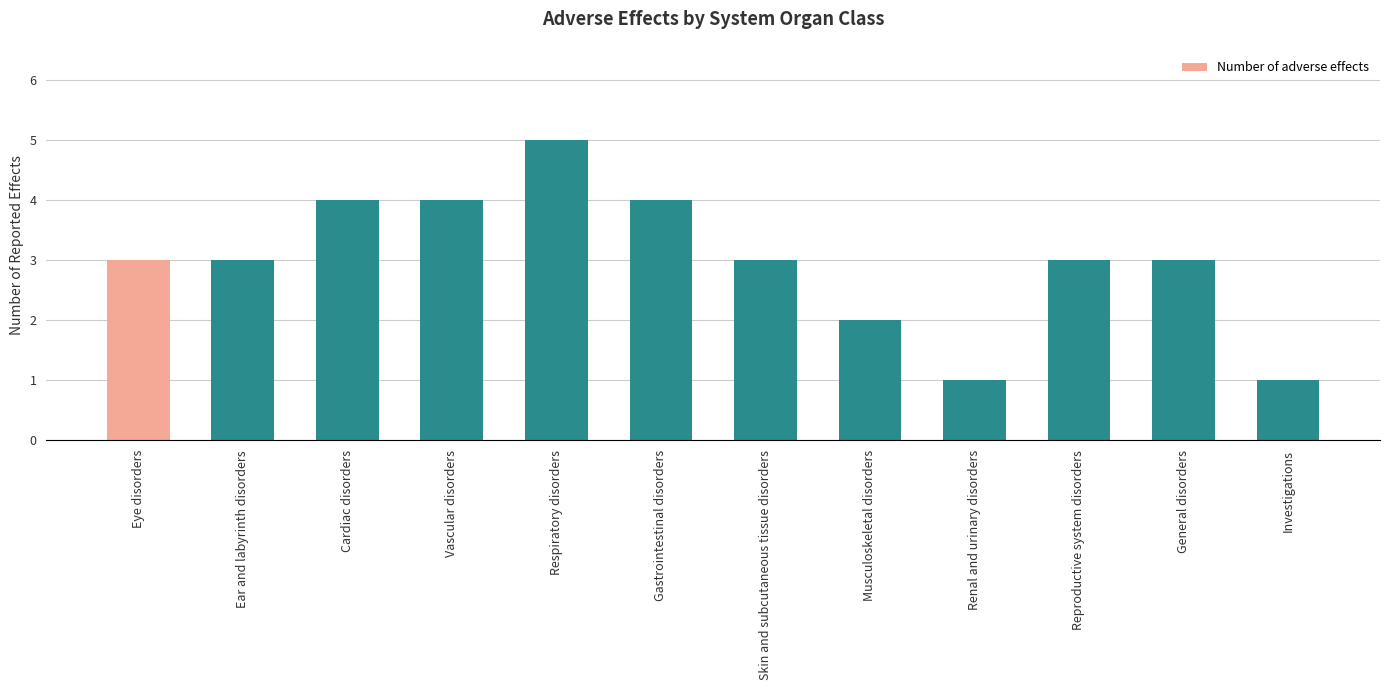

Which category has the highest value across all series?

Respiratory disorders